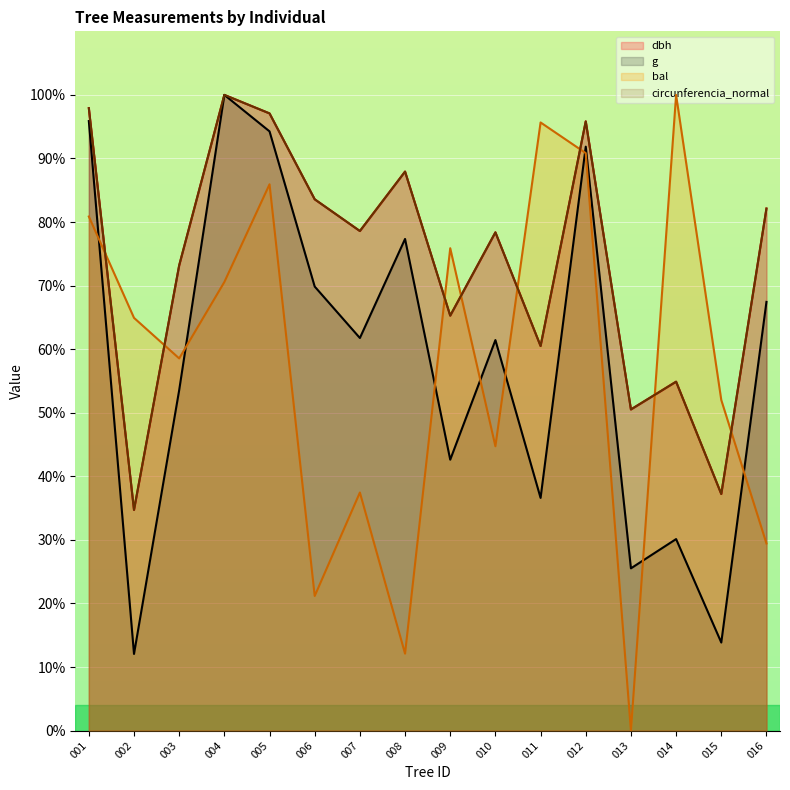

What is the sum of all bal values?

920.1